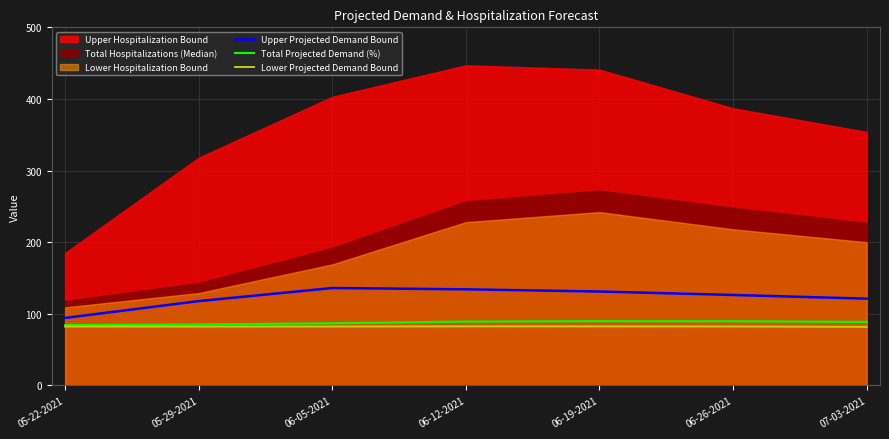

Between 05-22-2021 and 07-03-2021, which is larger?

07-03-2021